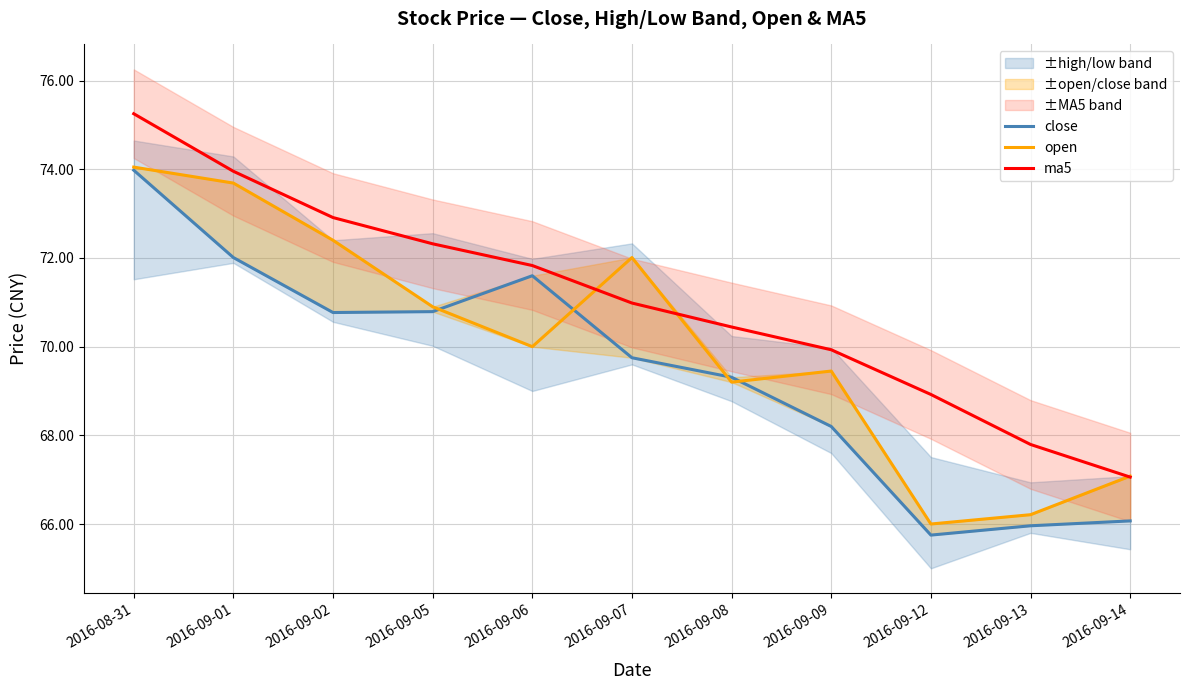

List the series in order of their overall mean, lowest first.

close, open, ma5